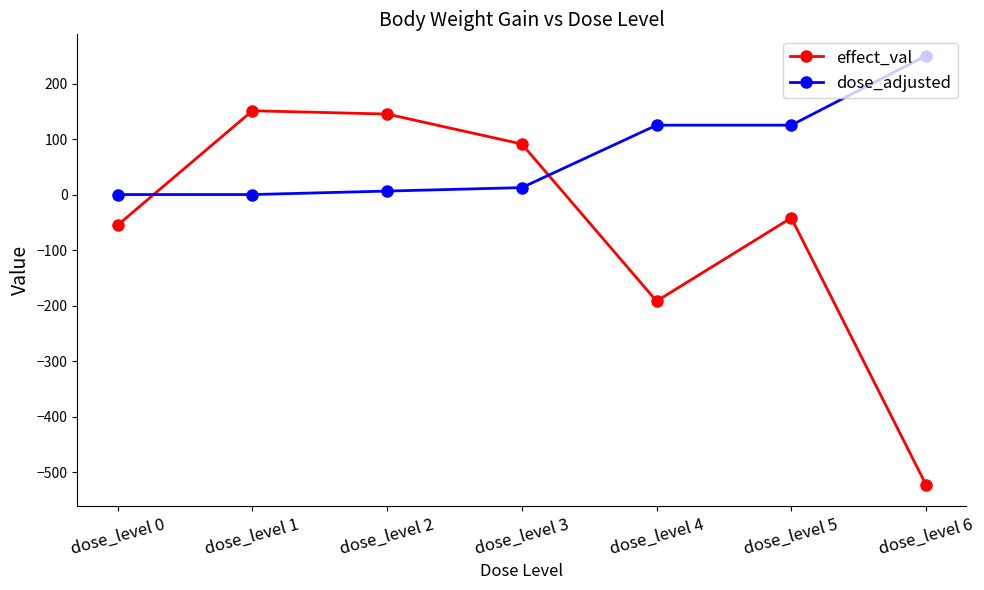

What is the sum of all effect_val values?

-425.0